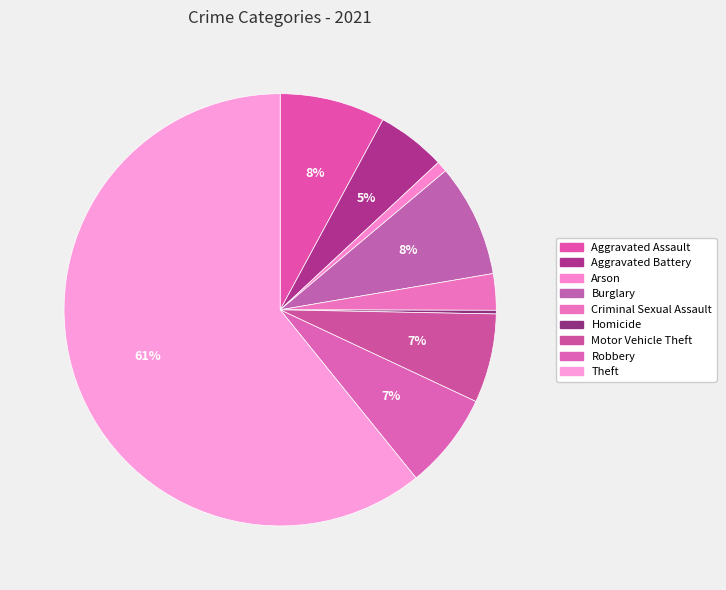

Is it true that Homicide is 0% of the pie?

True